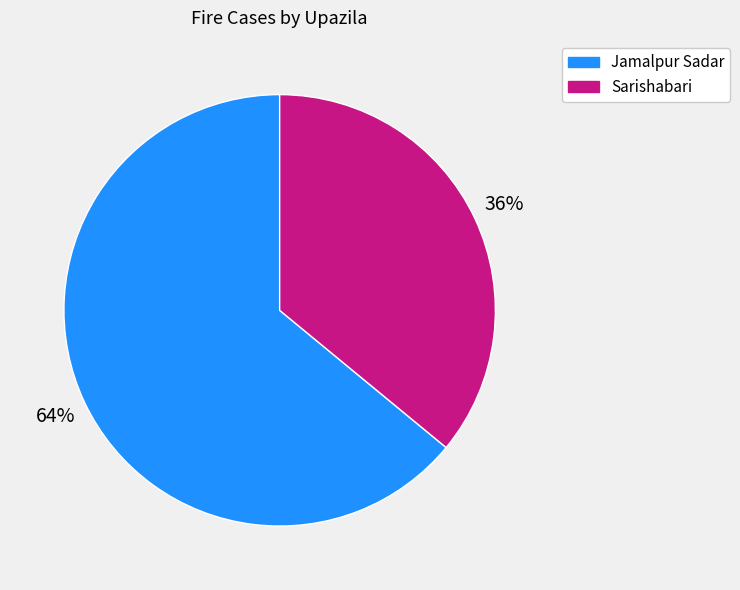

To the nearest percent, what is the average slice percentage?

50%